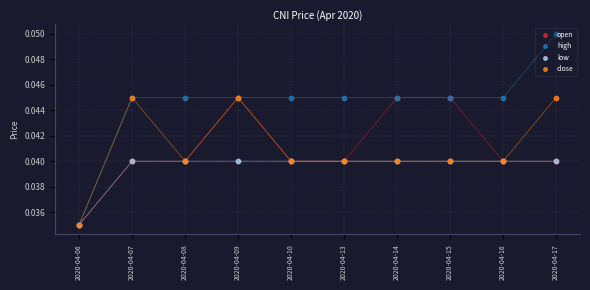

At which category is the sum across all series the highest?

2020-04-09